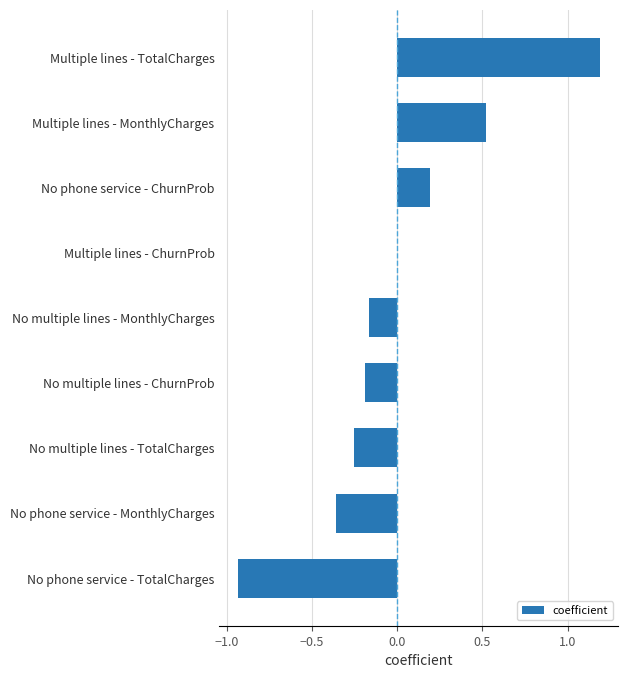

What is the sum of the values at Multiple lines - TotalCharges and No multiple lines - TotalCharges?

0.9